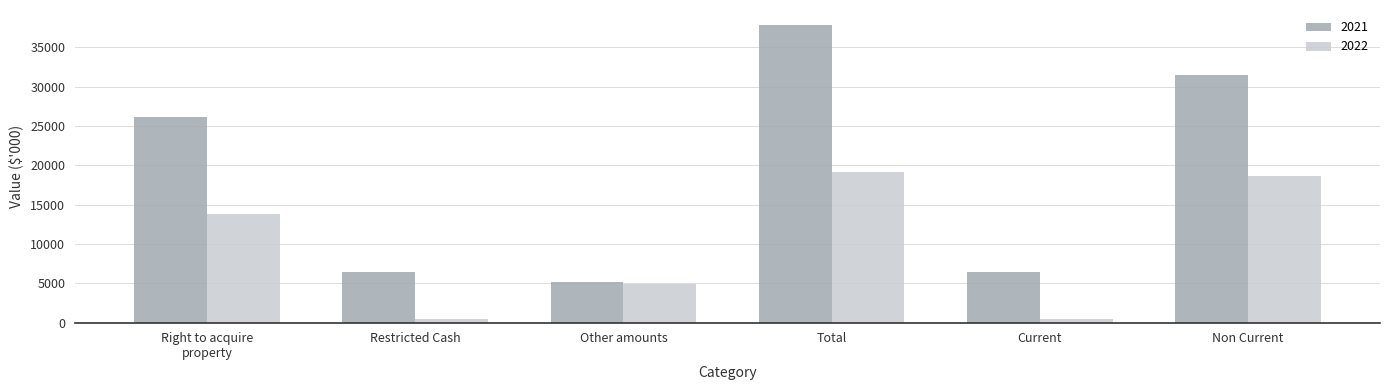

Reading left to right, list all the values displayed in this chart.

2021: 26200	6430	5236	37866	6430	31436
2022: 13809	459	4865	19133	459	18674